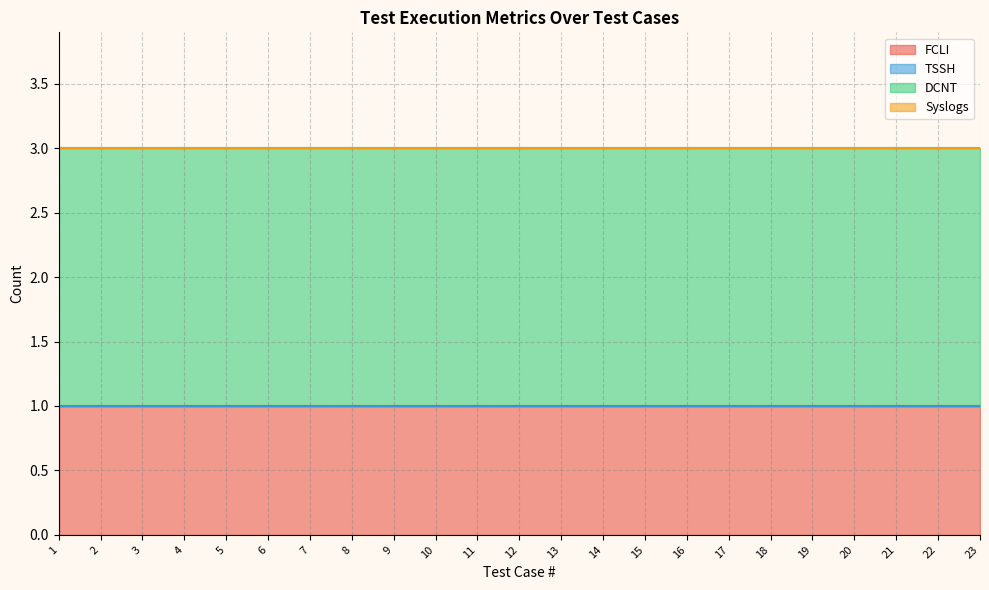

Which category has the highest value across all series?

1